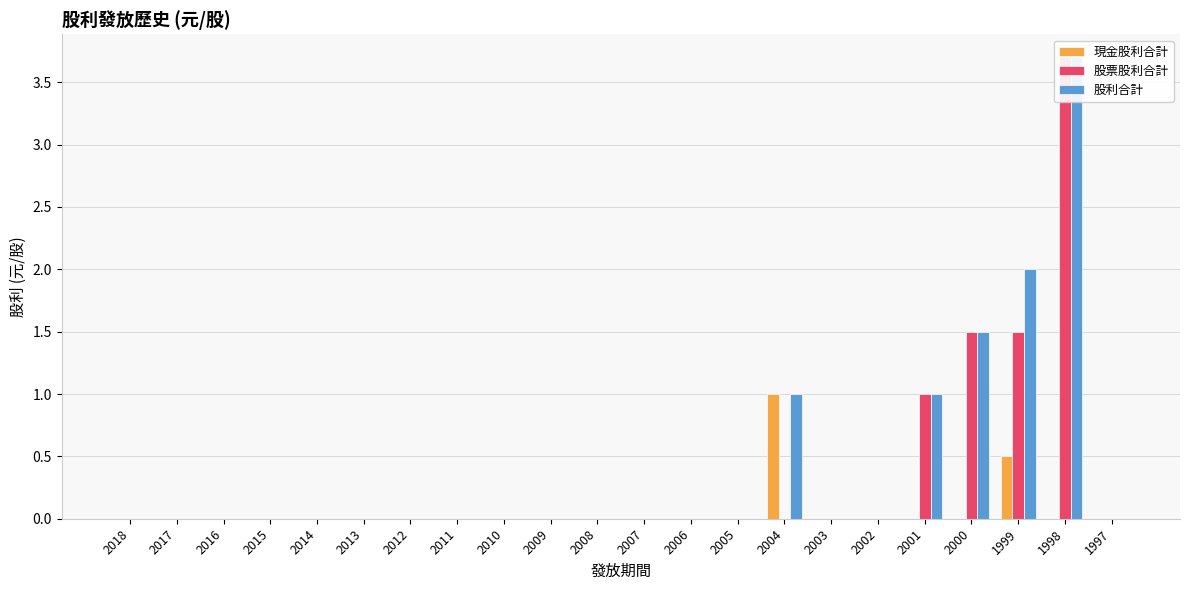

Reading left to right, extract all data points from this chart.

現金股利合計: 2018=0.0	2017=0.0	2016=0.0	2015=0.0	2014=0.0	2013=0.0	2012=0.0	2011=0.0	2010=0.0	2009=0.0	2008=0.0	2007=0.0	2006=0.0	2005=0.0	2004=1.0	2003=0.0	2002=0.0	2001=0.0	2000=0.0	1999=0.5	1998=0.0	1997=0.0
股票股利合計: 2018=0.0	2017=0.0	2016=0.0	2015=0.0	2014=0.0	2013=0.0	2012=0.0	2011=0.0	2010=0.0	2009=0.0	2008=0.0	2007=0.0	2006=0.0	2005=0.0	2004=0.0	2003=0.0	2002=0.0	2001=1.0	2000=1.5	1999=1.5	1998=3.7	1997=0.0
股利合計: 2018=0.0	2017=0.0	2016=0.0	2015=0.0	2014=0.0	2013=0.0	2012=0.0	2011=0.0	2010=0.0	2009=0.0	2008=0.0	2007=0.0	2006=0.0	2005=0.0	2004=1.0	2003=0.0	2002=0.0	2001=1.0	2000=1.5	1999=2.0	1998=3.7	1997=0.0